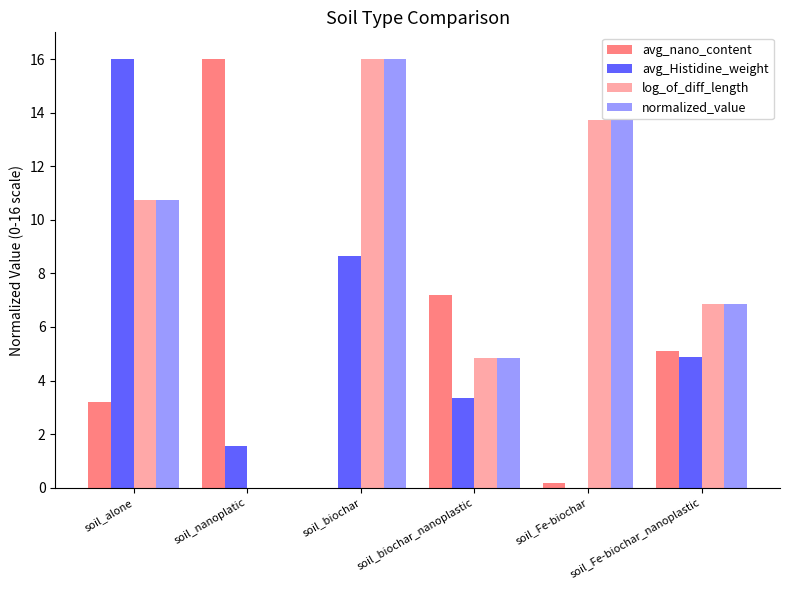

Which series changed the most between soil_alone and soil_biochar_nanoplastic?

avg_Histidine_weight